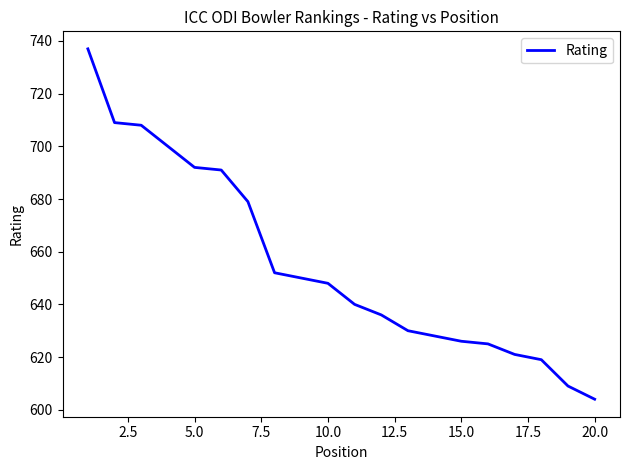

What is the maximum value shown in the chart?

737